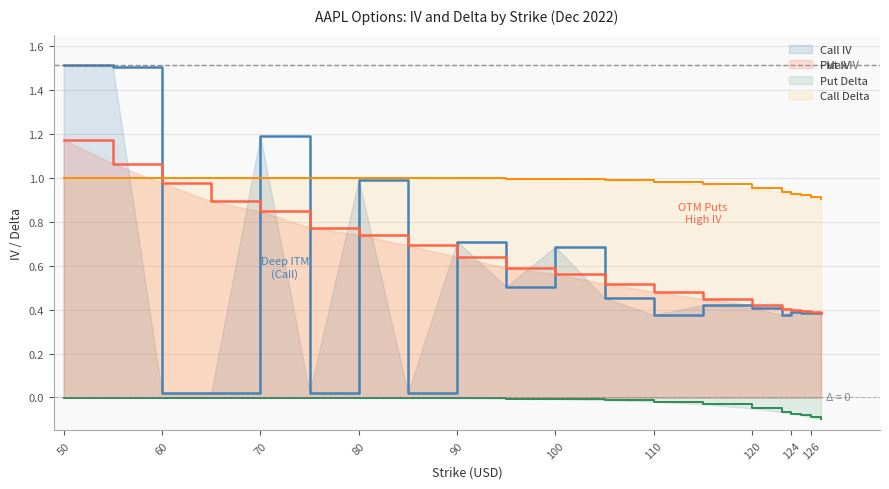

What is the value of the Call IV point at the 10th from the left?

0.5